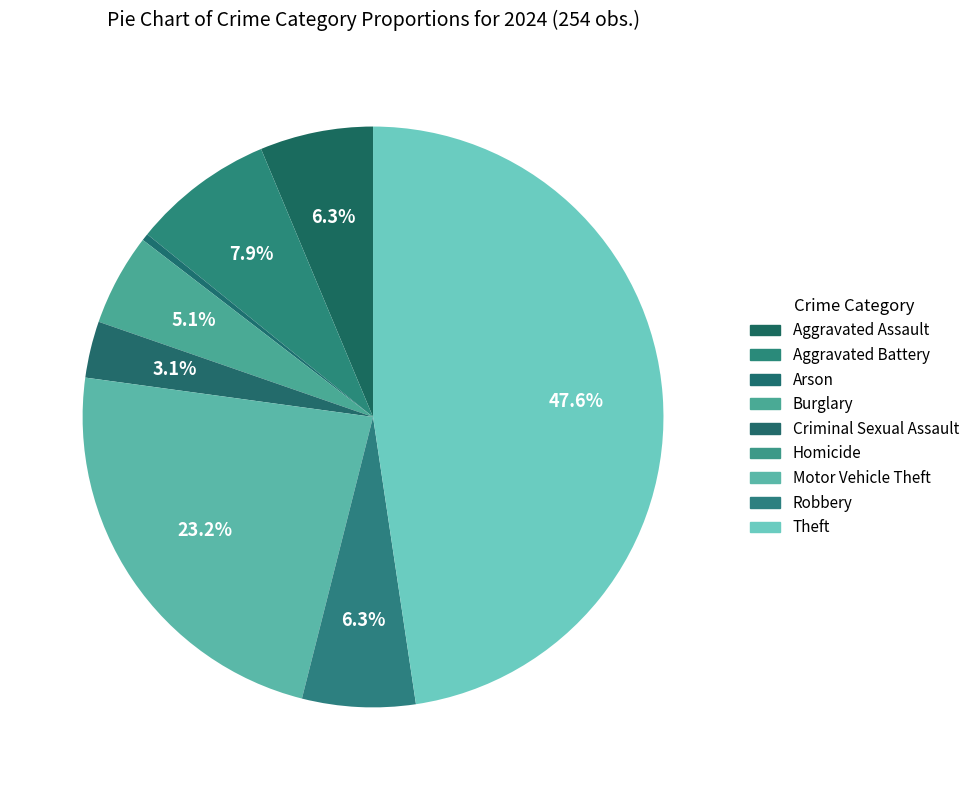

What is the smallest slice in the pie chart?

Homicide